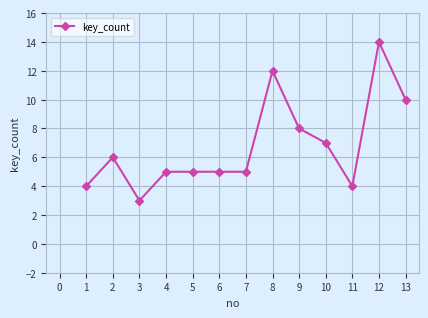

The value at 1 is 7. True or false?

False